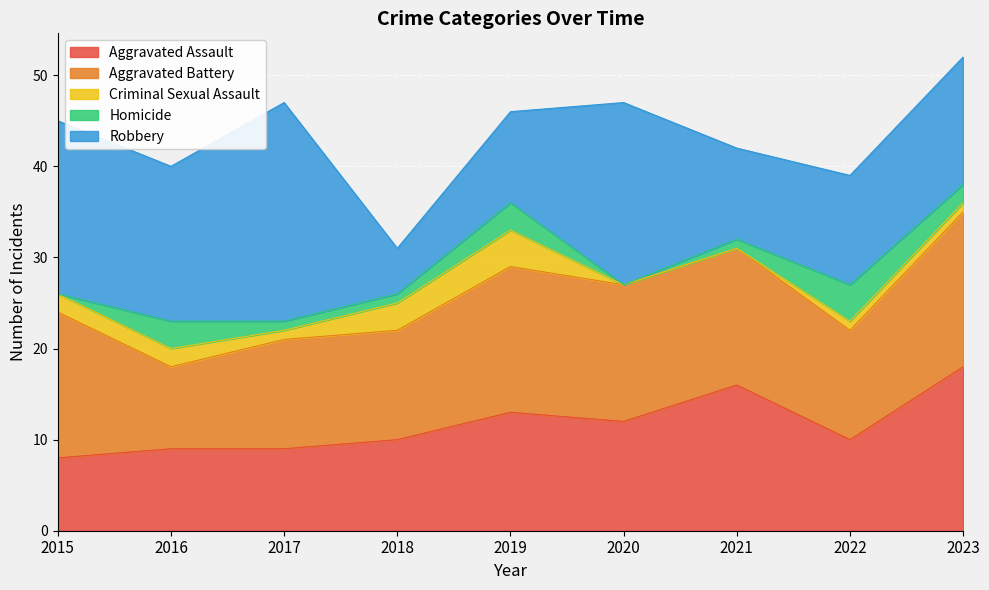

What is the value of the Robbery point at the 9th from the left?

14